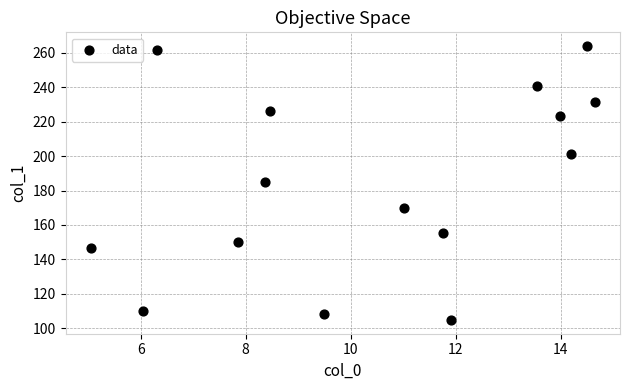

What is the range of X values (max minus min)?

9.6